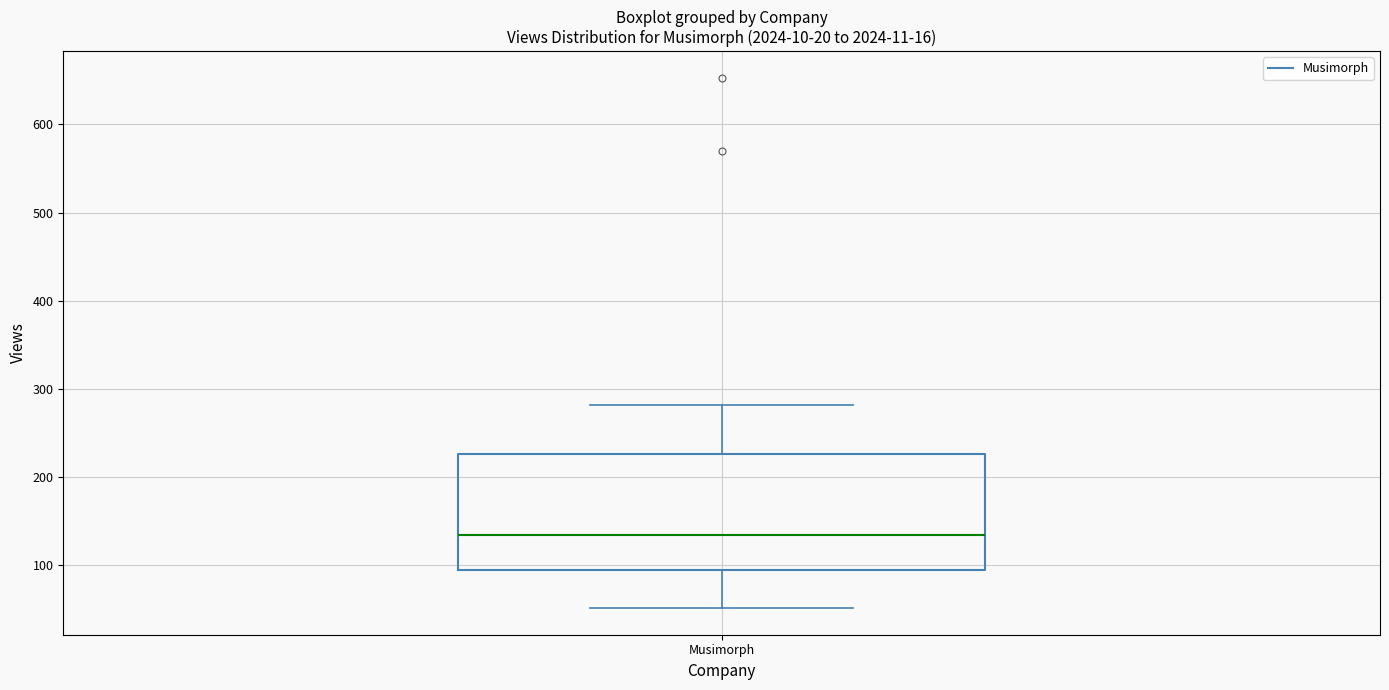

Transcribe this box plot: give where the median line is, the range the box spans, and where the two whiskers end, as read against the y-axis. The values are not printed on the chart, so give them approximately, as read against the axis.

median 130, box 90 to 230, whiskers 50 to 280